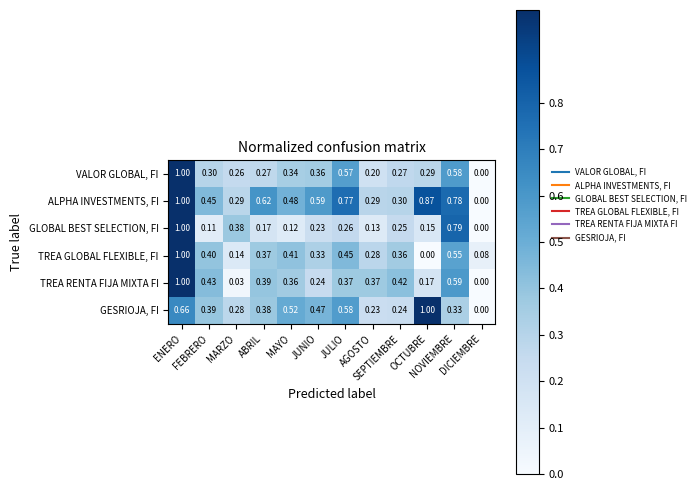

At which category is the sum across all series the highest?

ENERO